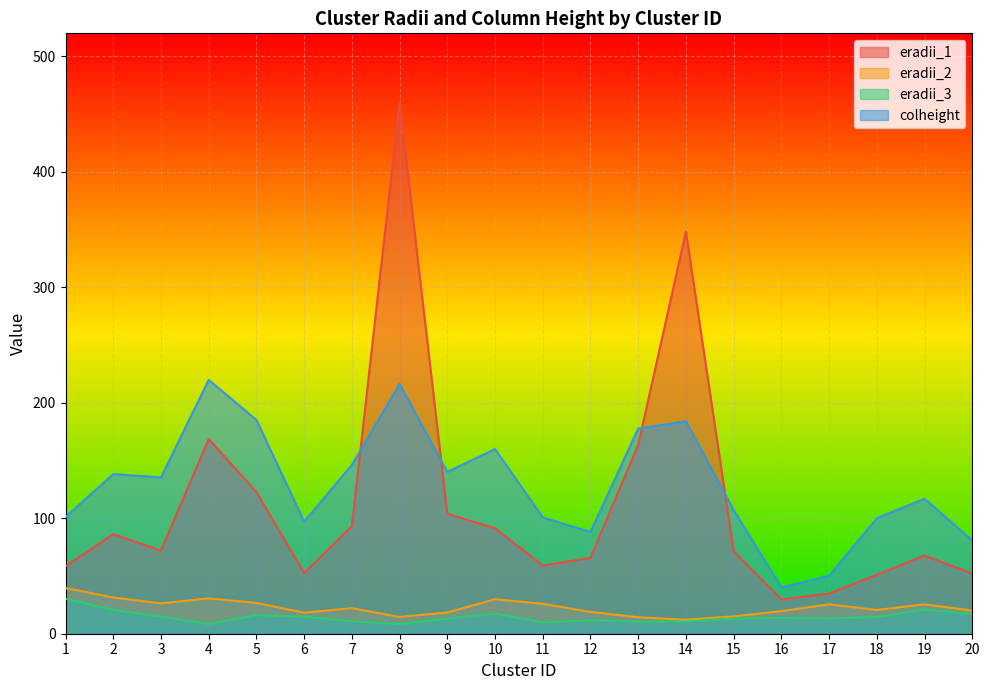

Which series has the largest total across all categories?

colheight